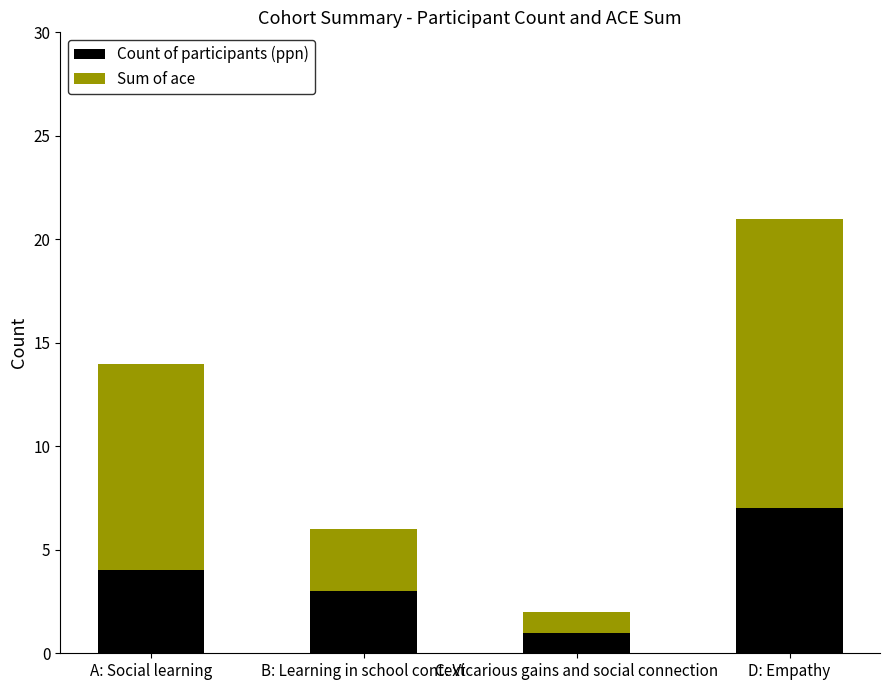

List the labels in order of Count of participants (ppn) value, smallest first.

C: Vicarious gains and social connection, B: Learning in school context, A: Social learning, D: Empathy